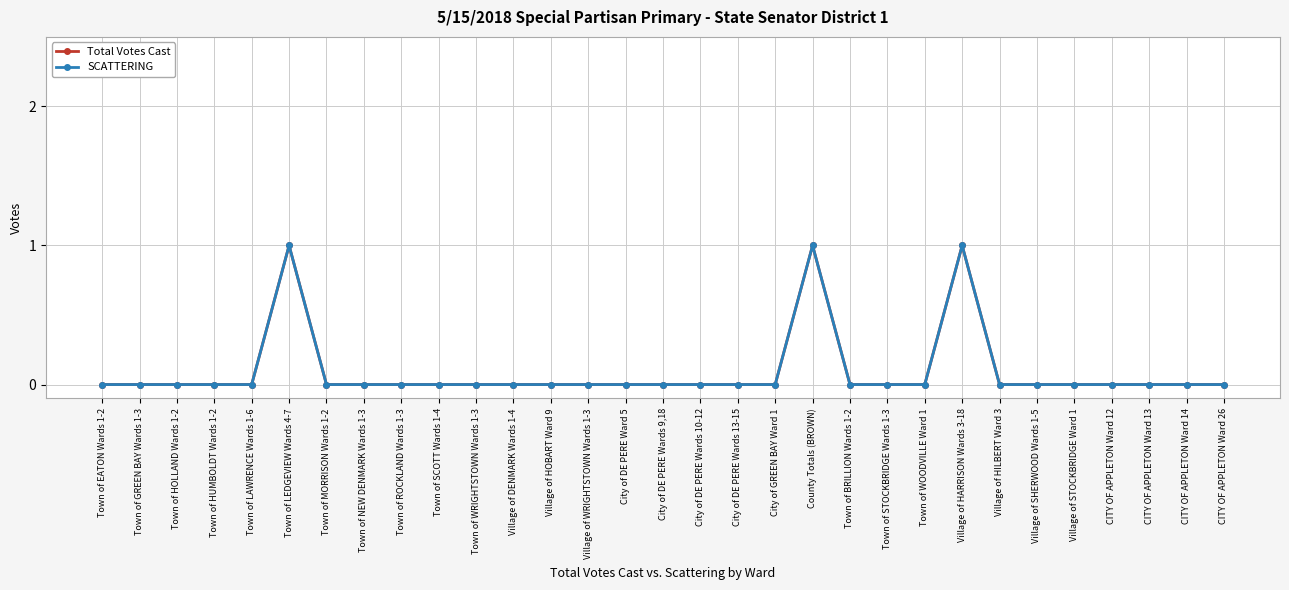

Reading left to right, extract all data points from this chart.

Total Votes Cast: 0	0	0	0	0	1	0	0	0	0	0	0	0	0	0	0	0	0	0	1	0	0	0	1	0	0	0	0	0	0	0
SCATTERING: 0	0	0	0	0	1	0	0	0	0	0	0	0	0	0	0	0	0	0	1	0	0	0	1	0	0	0	0	0	0	0